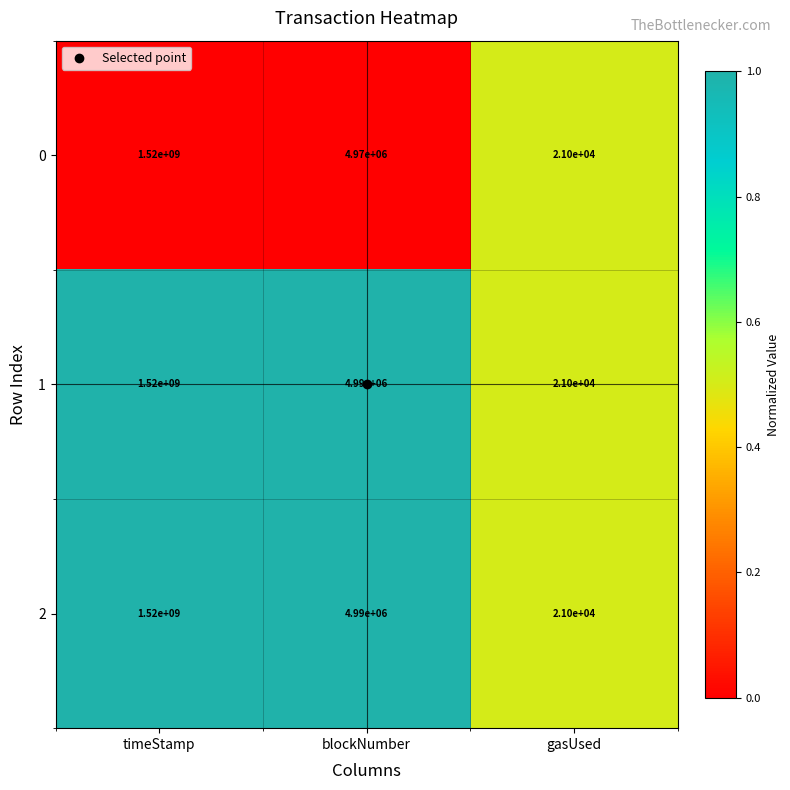

List the labels in order of 2 value, largest first.

timeStamp, blockNumber, gasUsed